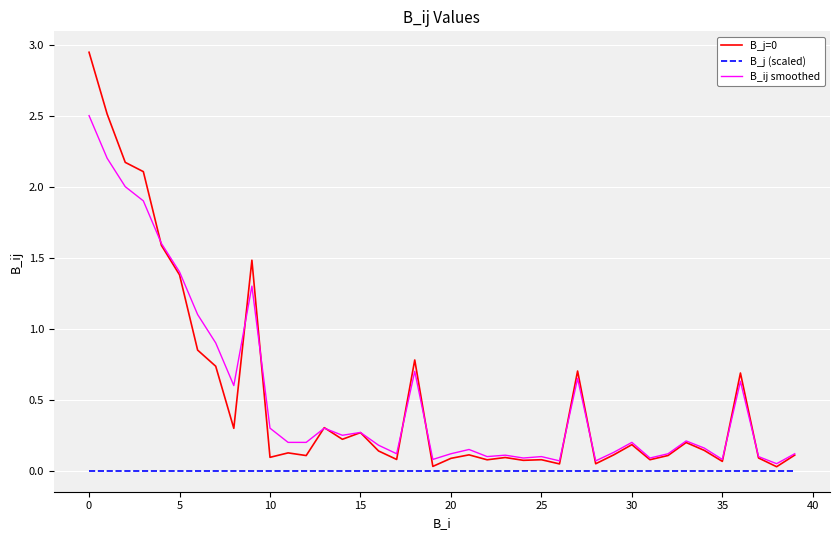

What is the maximum value for B_ij smoothed?

2.5